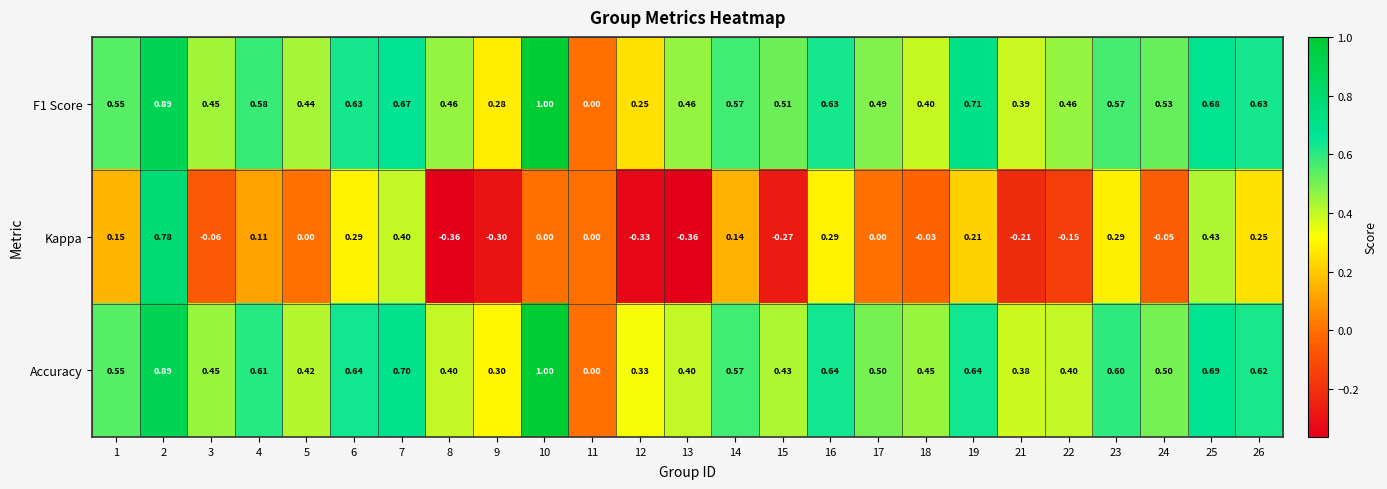

Which series has the widest spread of values?

Kappa